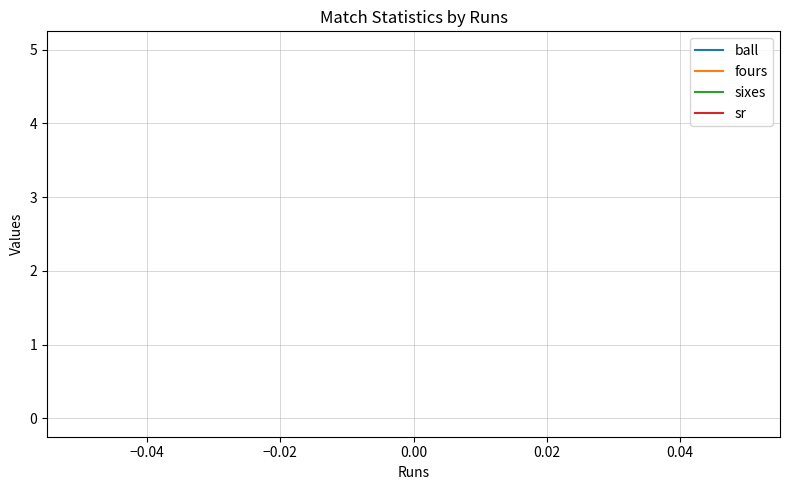

Does the chart have visible grid lines?

Yes